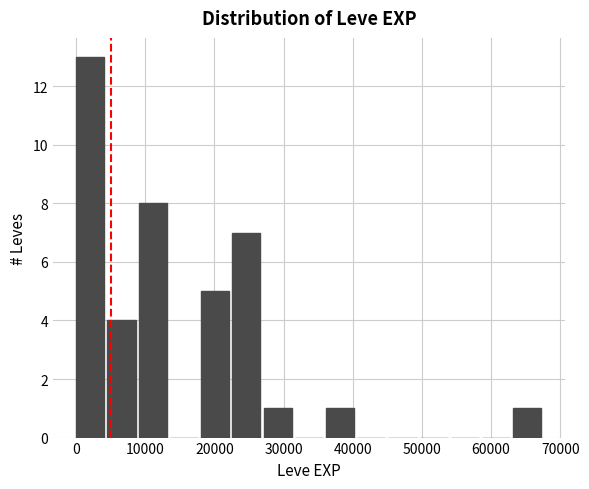

Which range on the x-axis has the tallest bar?

0 to 5000